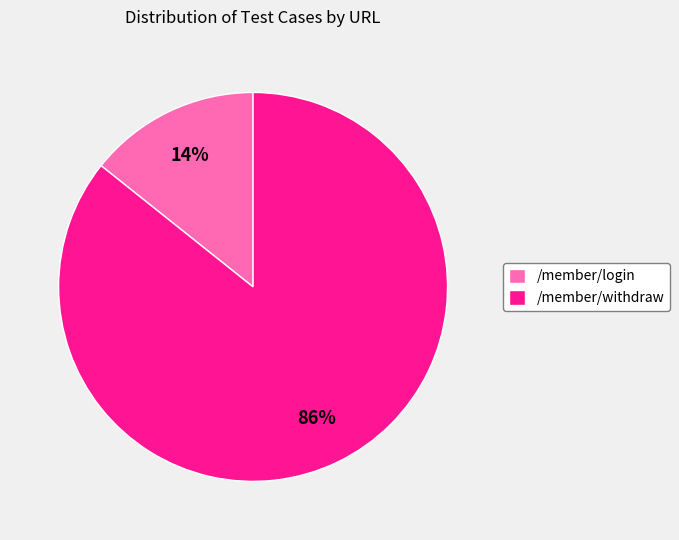

Which has a higher value, /member/withdraw or /member/login?

/member/withdraw